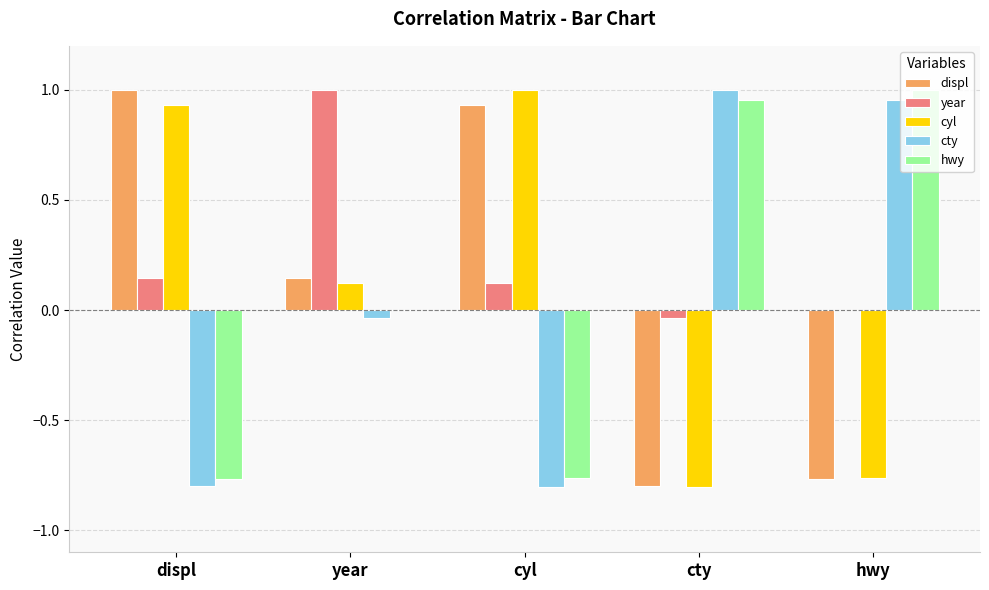

Which category has the highest value in the displ series?

displ